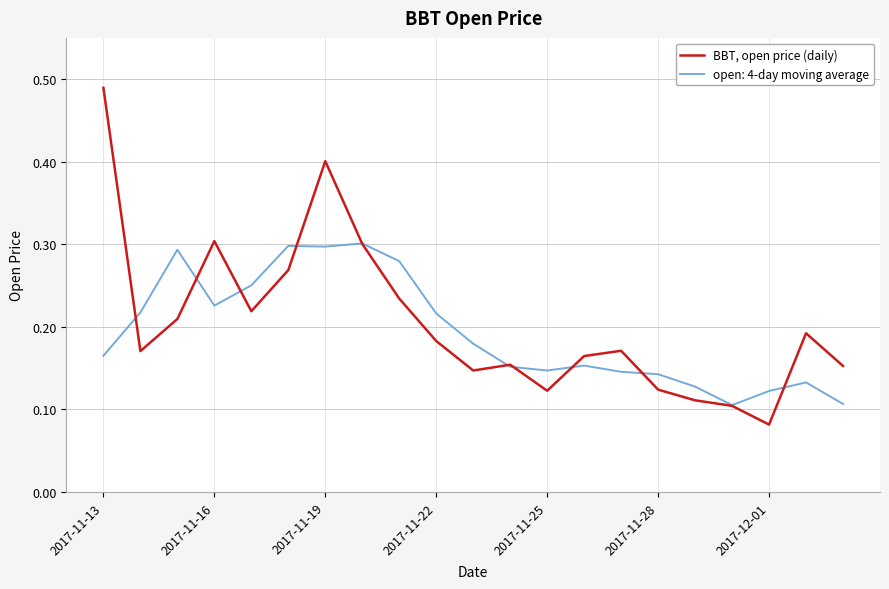

Which series has the widest spread of values?

BBT, open price (daily)